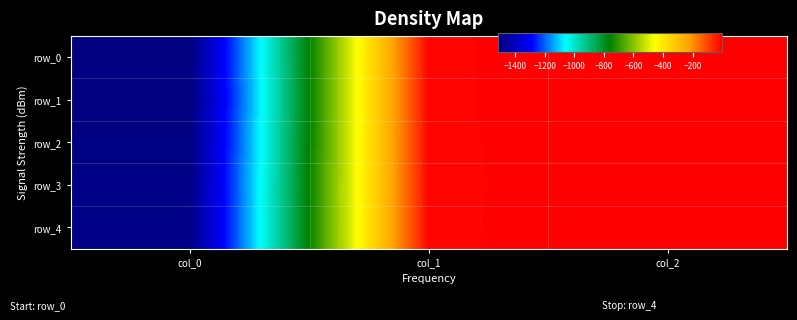

What is the difference between the maximum and second lowest values in the row_2 series?

7.5